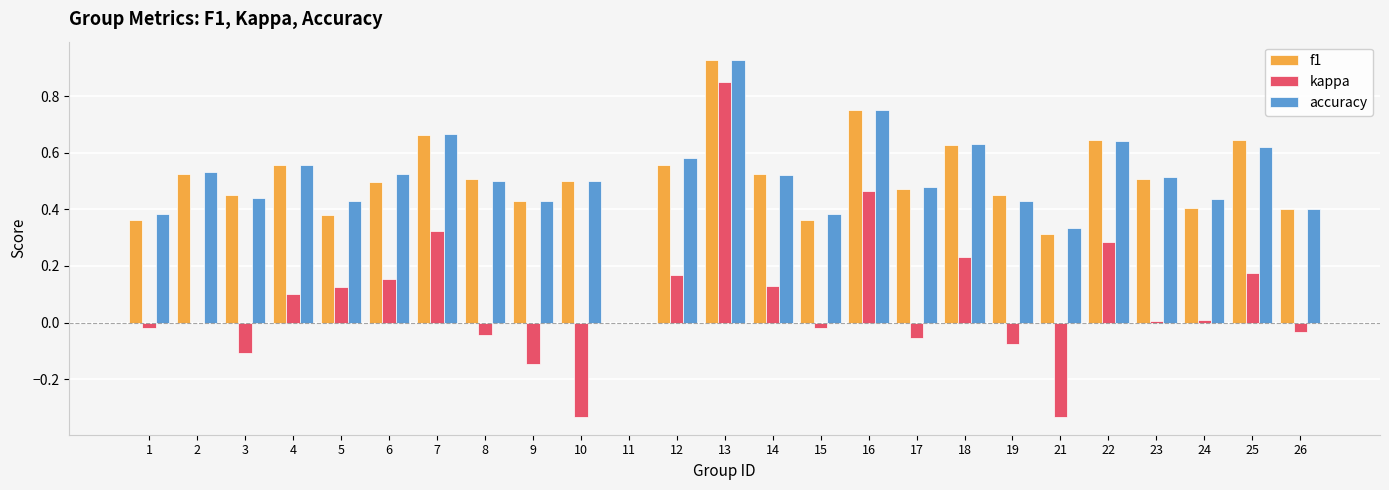

At which category is the sum across all series the highest?

13